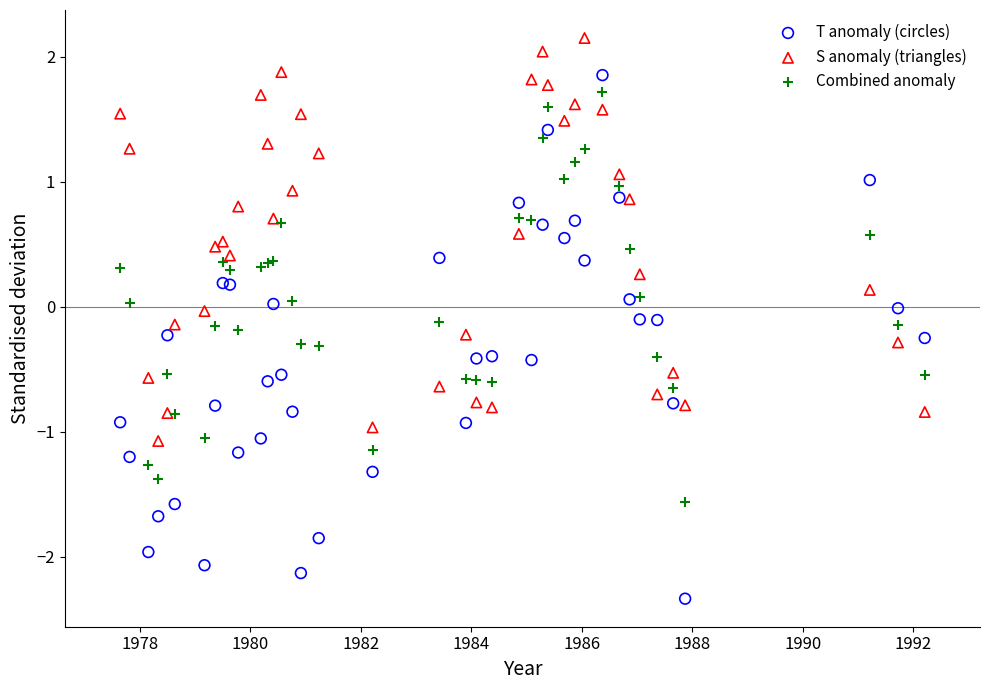

Which series has the widest spread of Y values?

T anomaly (circles)